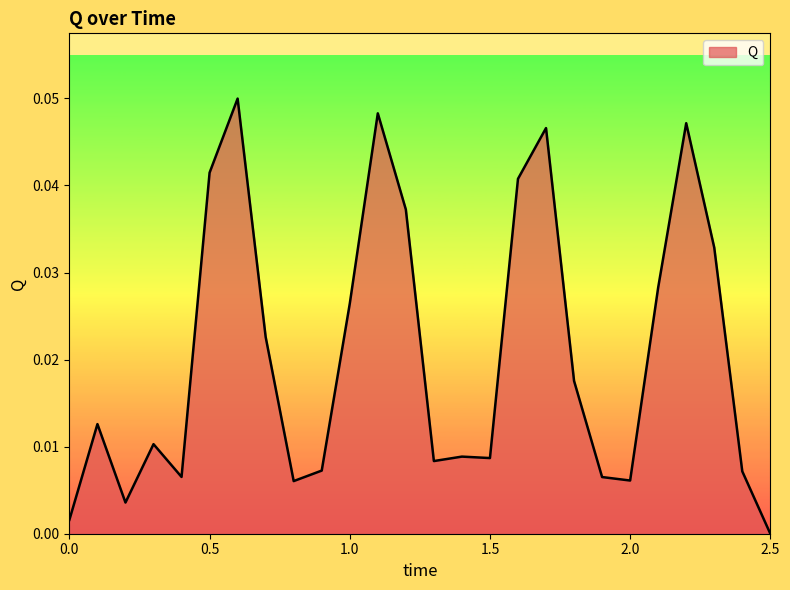

Does the chart display data point markers on the line(s)?

No